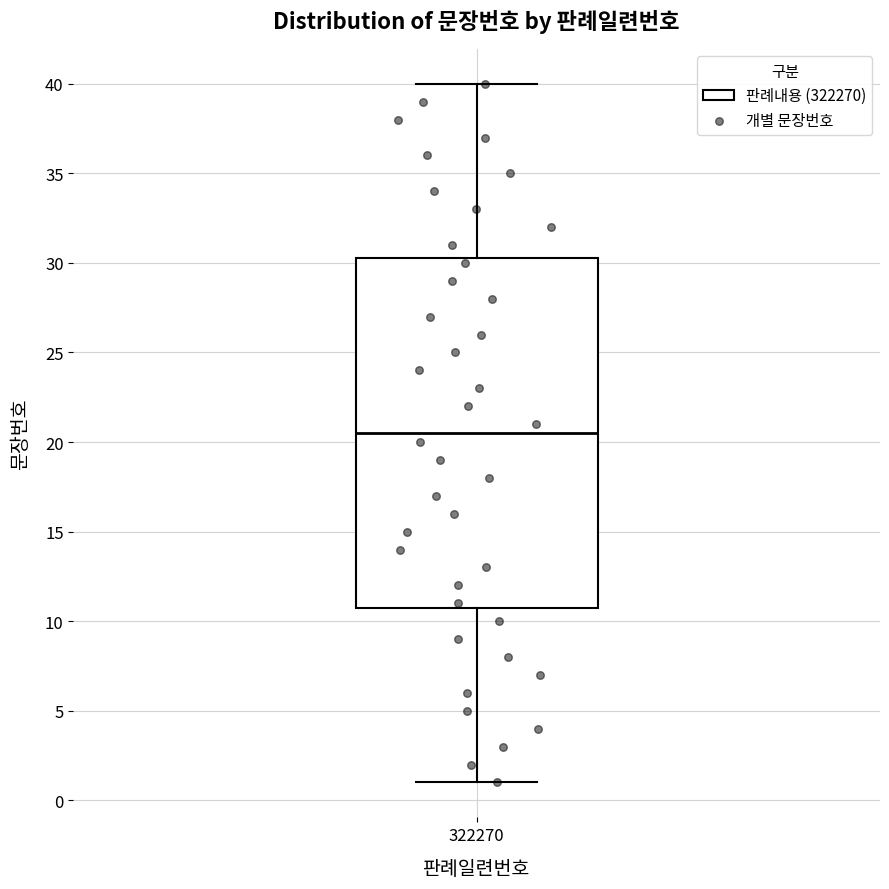

Transcribe this box plot: give where the median line is, the range the box spans, and where the two whiskers end, as read against the y-axis. The values are not printed on the chart, so give them approximately, as read against the axis.

median 20.5, box 11.0 to 30.5, whiskers 1.0 to 40.0